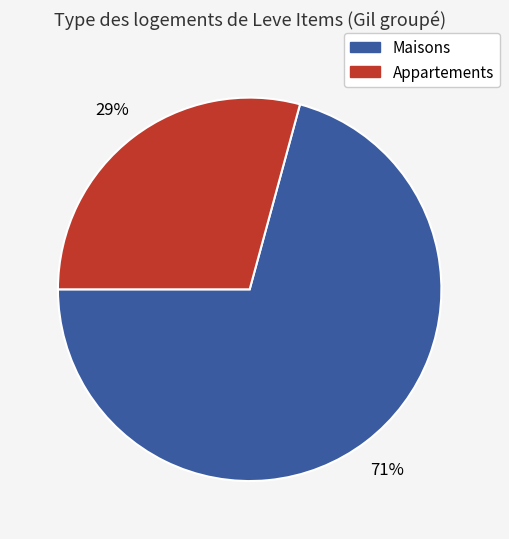

To the nearest percent, what is the average slice percentage?

50%